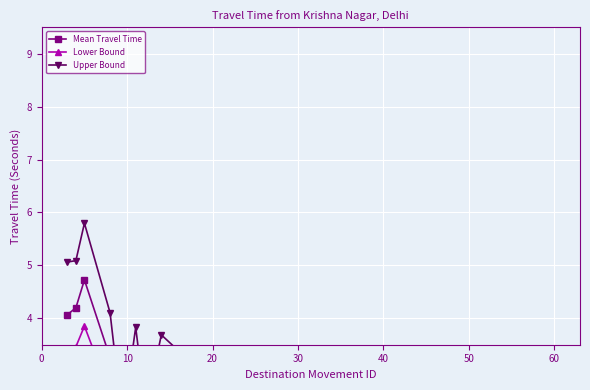

List the series in order of their overall mean, highest first.

Upper Bound, Mean Travel Time, Lower Bound